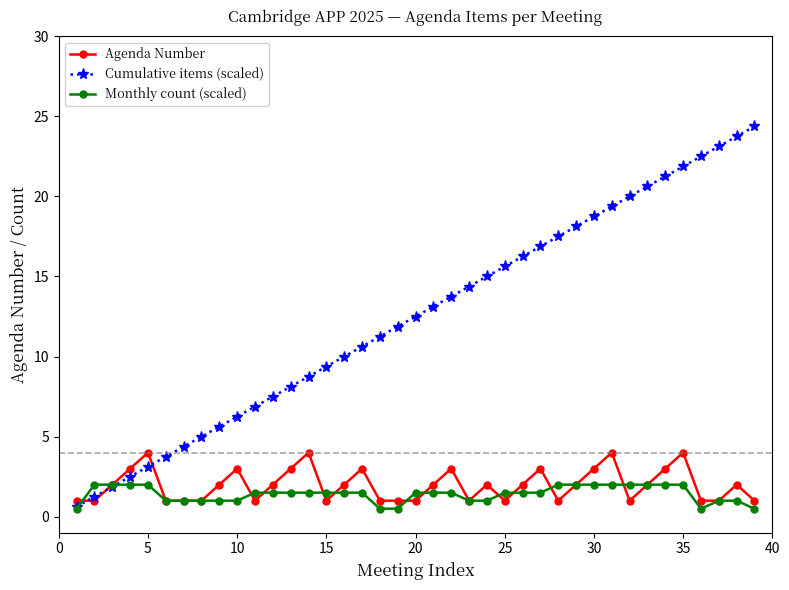

What is the value of the Cumulative items (scaled) point at the 39th from the left?

24.4